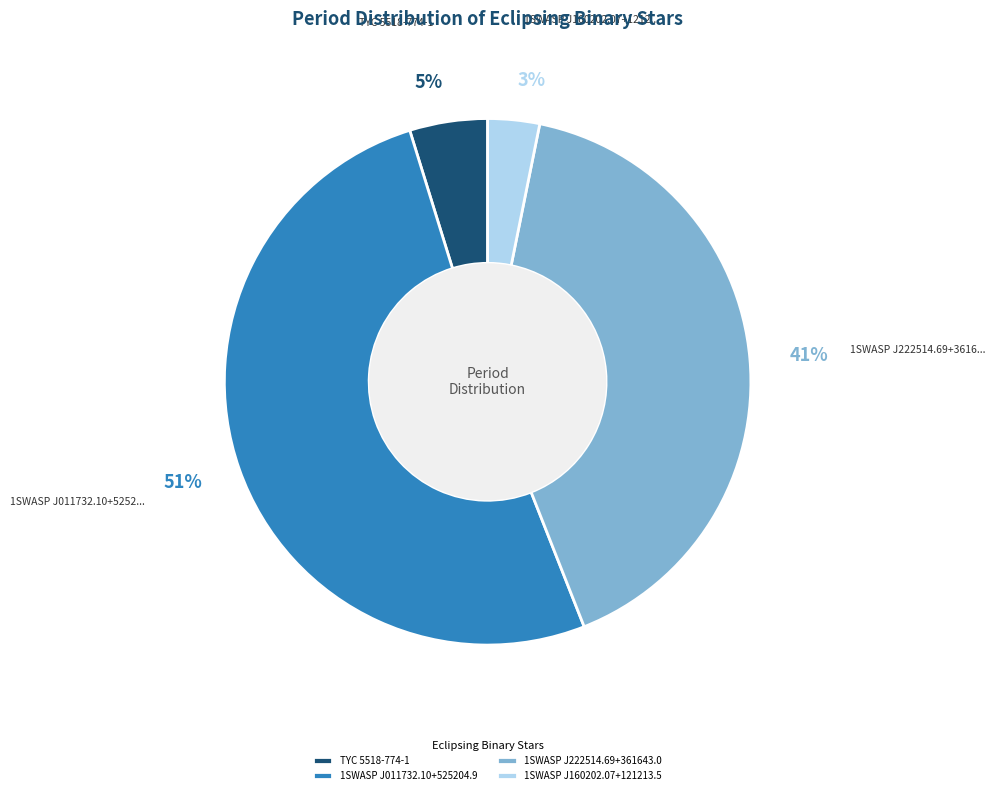

Does 1SWASP J011732.10+525204.9 represent more than half of the total?

Yes